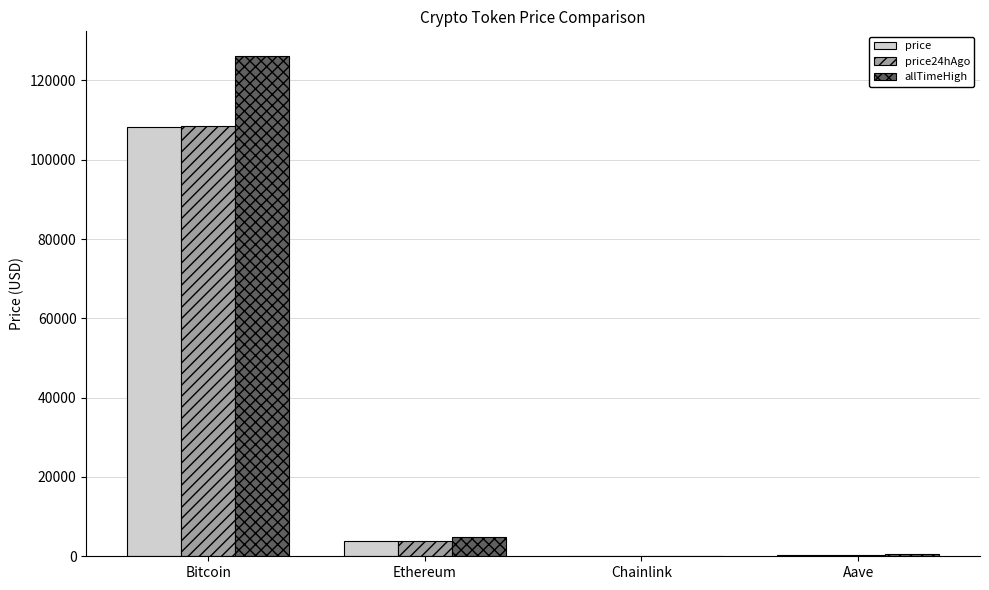

Which series changed the most between Ethereum and Chainlink?

allTimeHigh